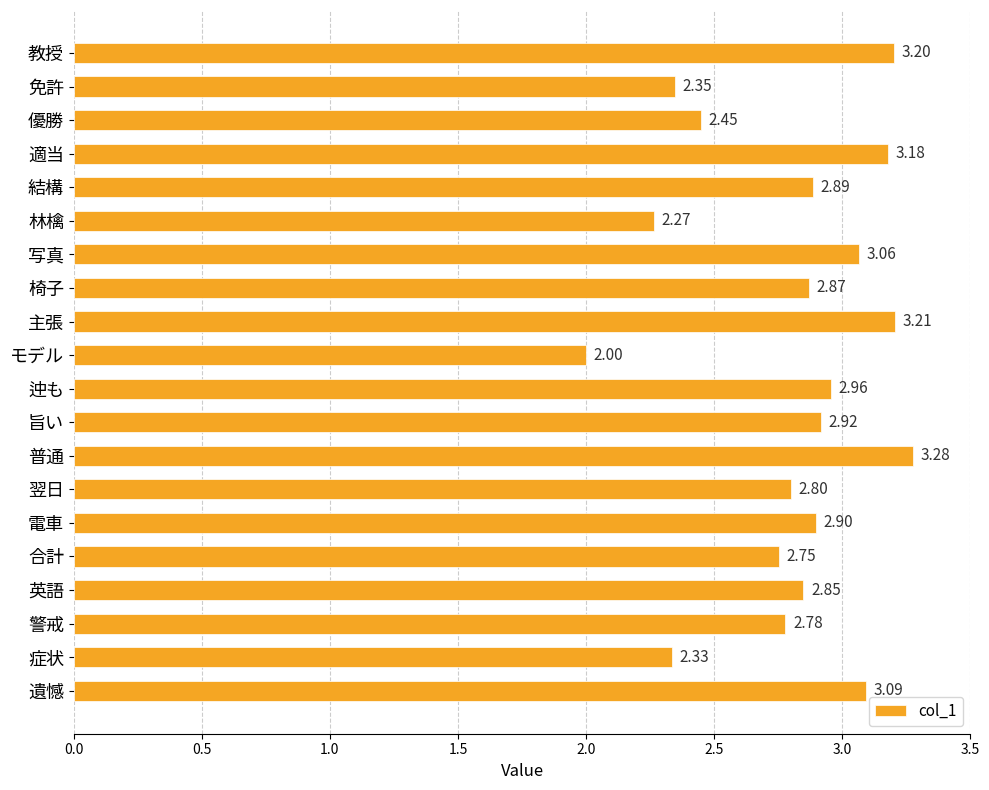

What is the difference between the second highest and minimum values?

1.2